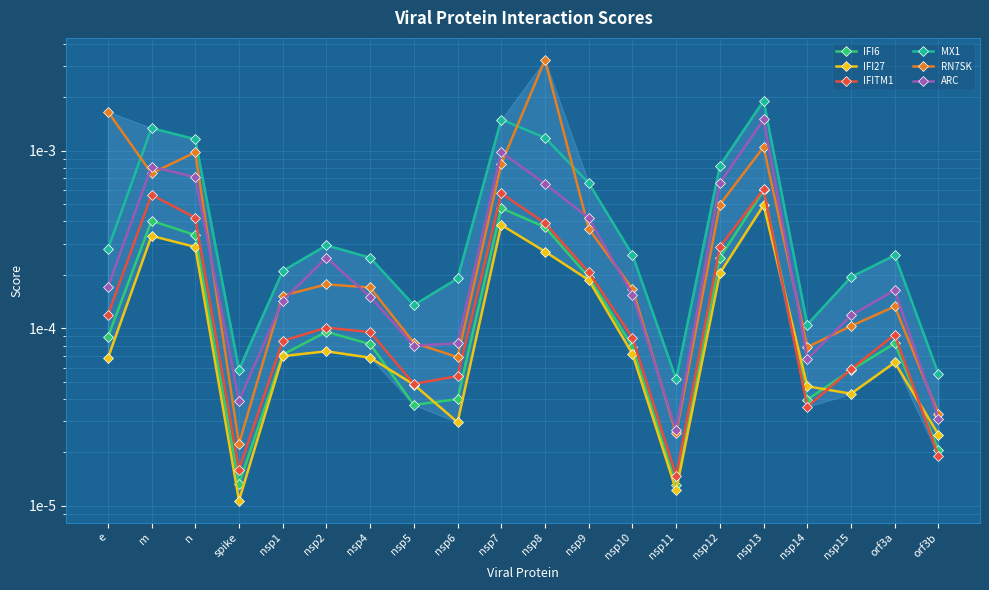

Which label corresponds to the largest value in the chart?

nsp8